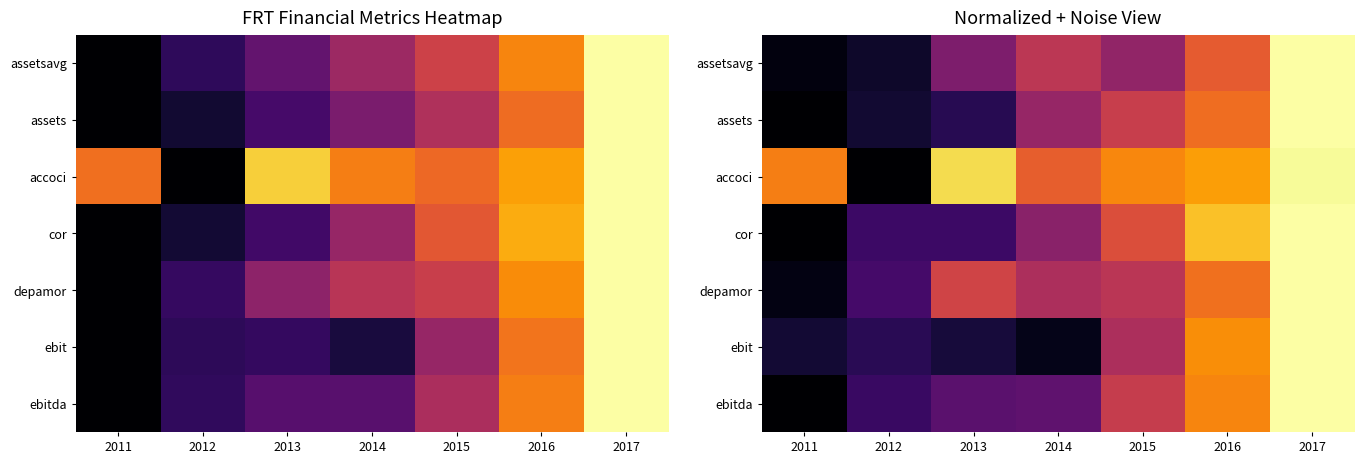

What is the spread (max minus min) of values at 2016?

0.2